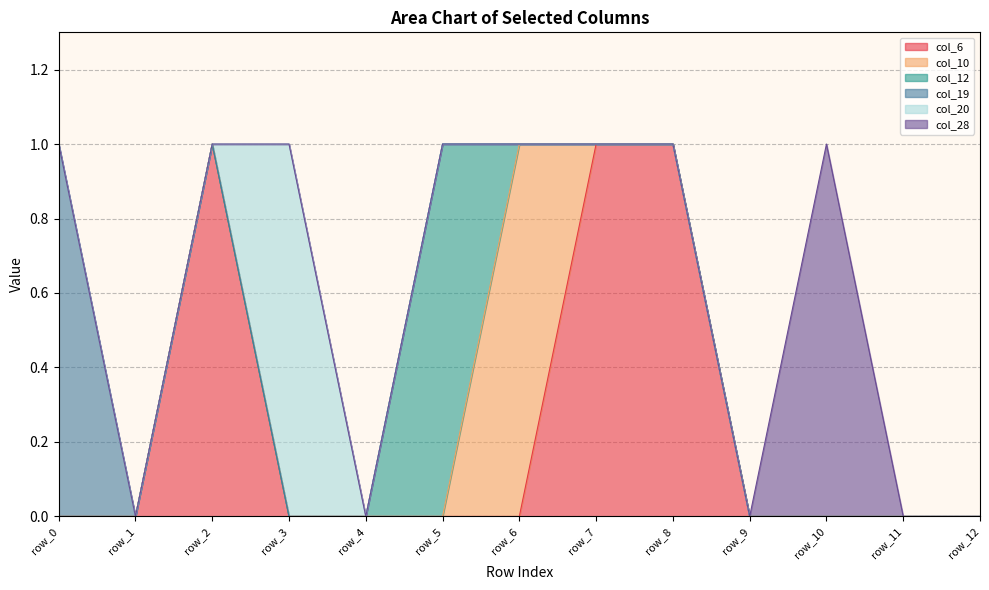

What is the approximate value of col_20 at row_3?

1